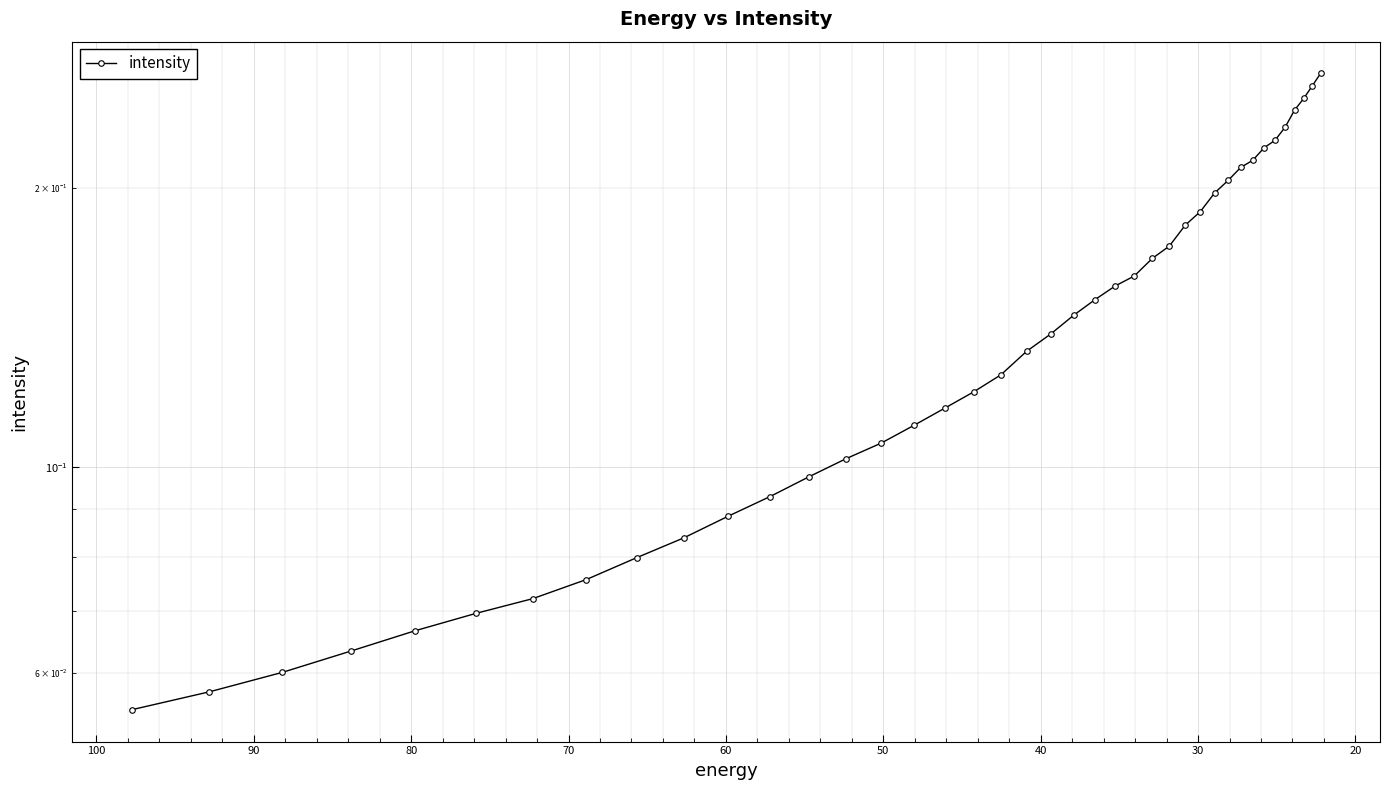

Reading left to right, list all the values displayed in this chart.

0.1	0.1	0.1	0.1	0.1	0.1	0.1	0.1	0.1	0.1	0.1	0.1	0.1	0.1	0.1	0.1	0.1	0.1	0.1	0.1	0.1	0.1	0.2	0.2	0.2	0.2	0.2	0.2	0.2	0.2	0.2	0.2	0.2	0.2	0.2	0.2	0.2	0.2	0.3	0.3